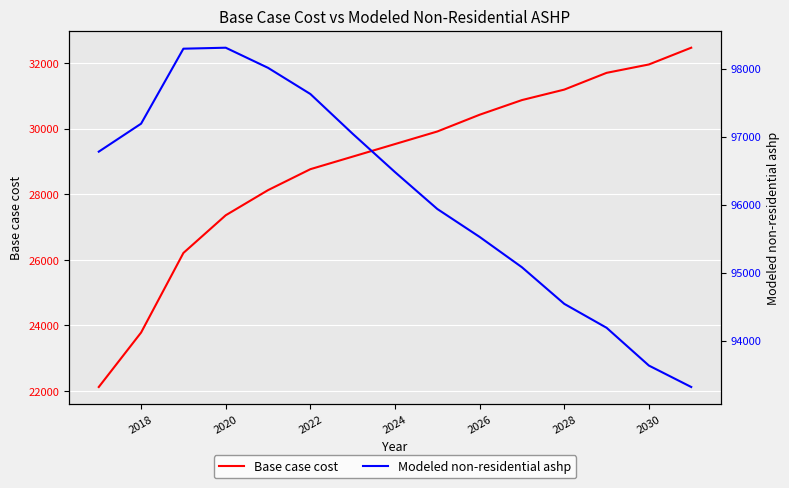

True or false: Base case cost has a value of 31966.2 at 2030.

True